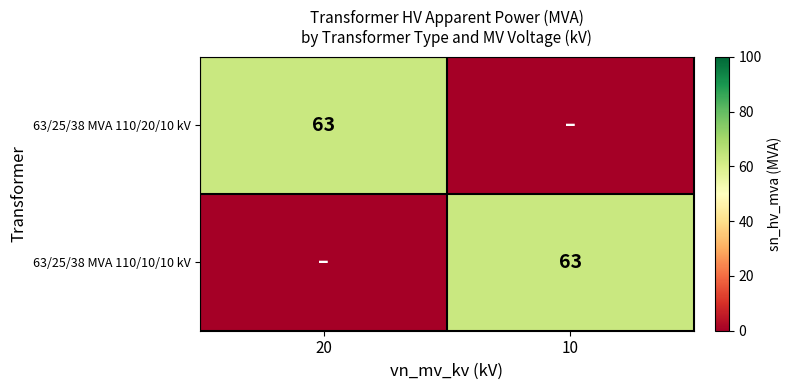

How many data points does each series have?

2